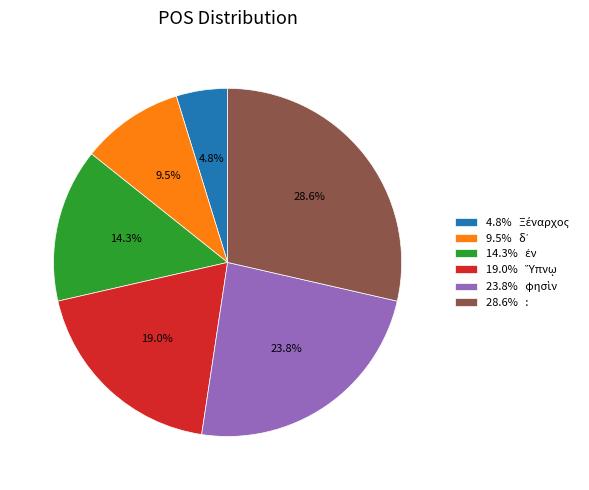

Does any single category account for the majority?

No